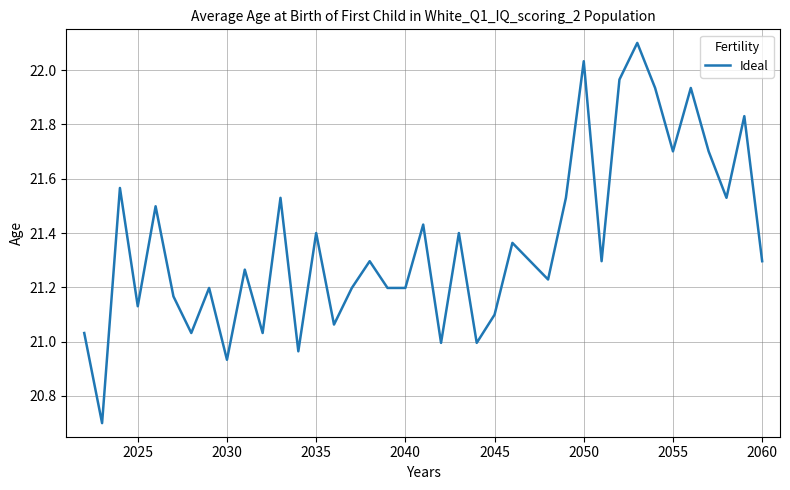

What is the difference between the maximum and minimum values?

1.4